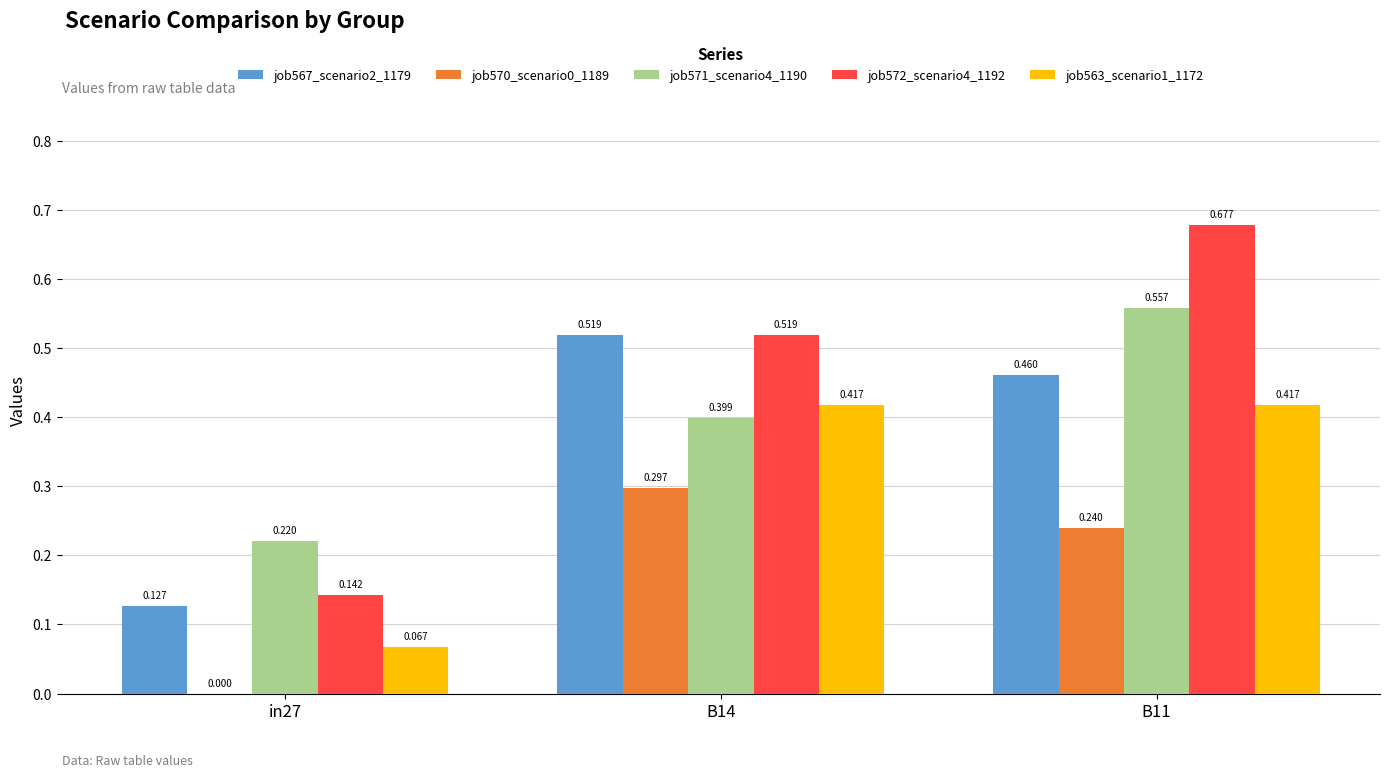

Is the value of job567_scenario2_1179 at in27 greater than the value of job571_scenario4_1190 at B11?

No